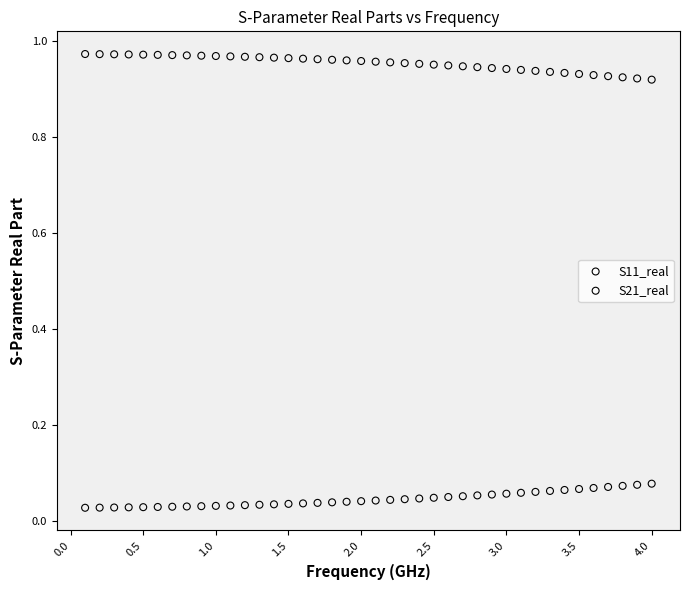

Which series contains the lowest Y value?

S11_real